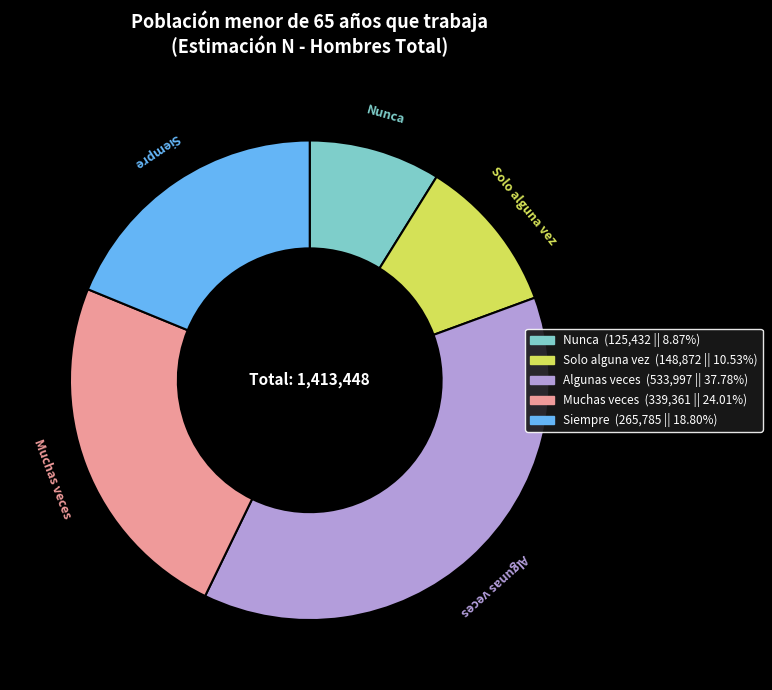

What is the smallest slice in the pie chart?

Nunca